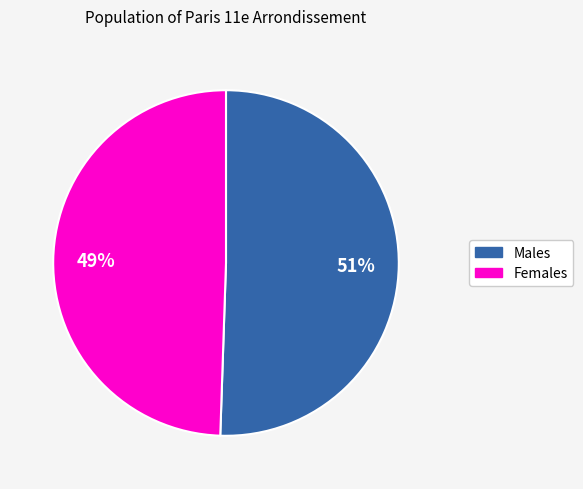

How many segments does this pie chart have?

2